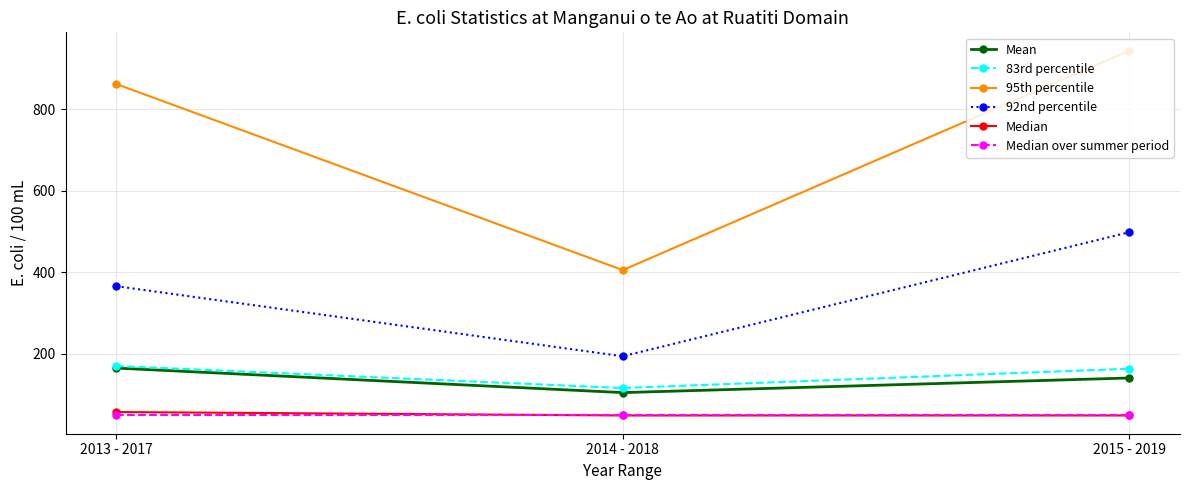

What is the sum of the Mean values at 2014 - 2018 and 2013 - 2017?

268.6